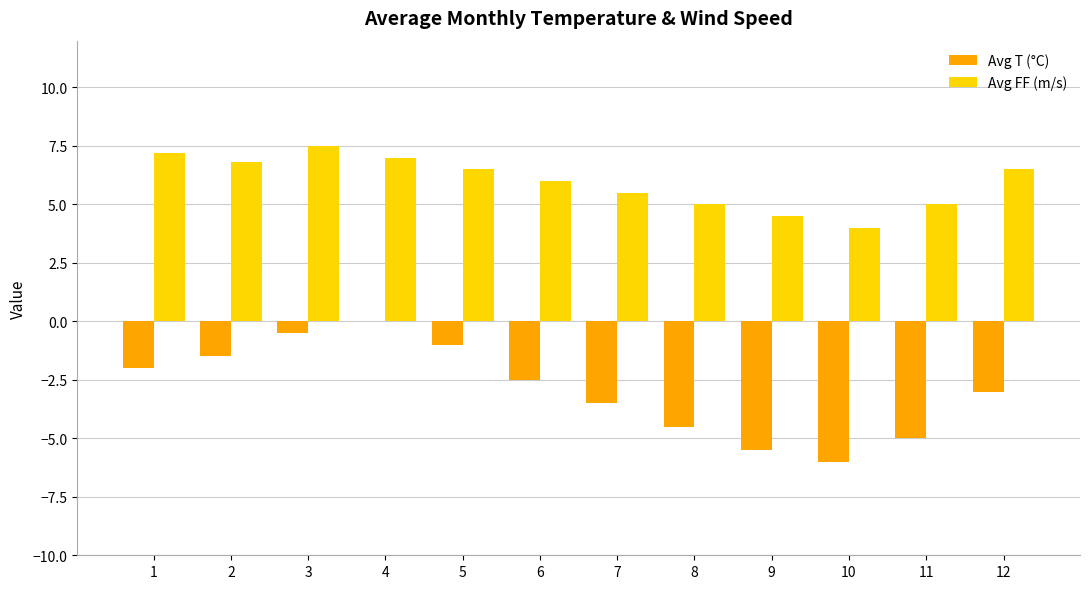

Between 2 and 6, which series saw the biggest shift?

Avg T (°C)